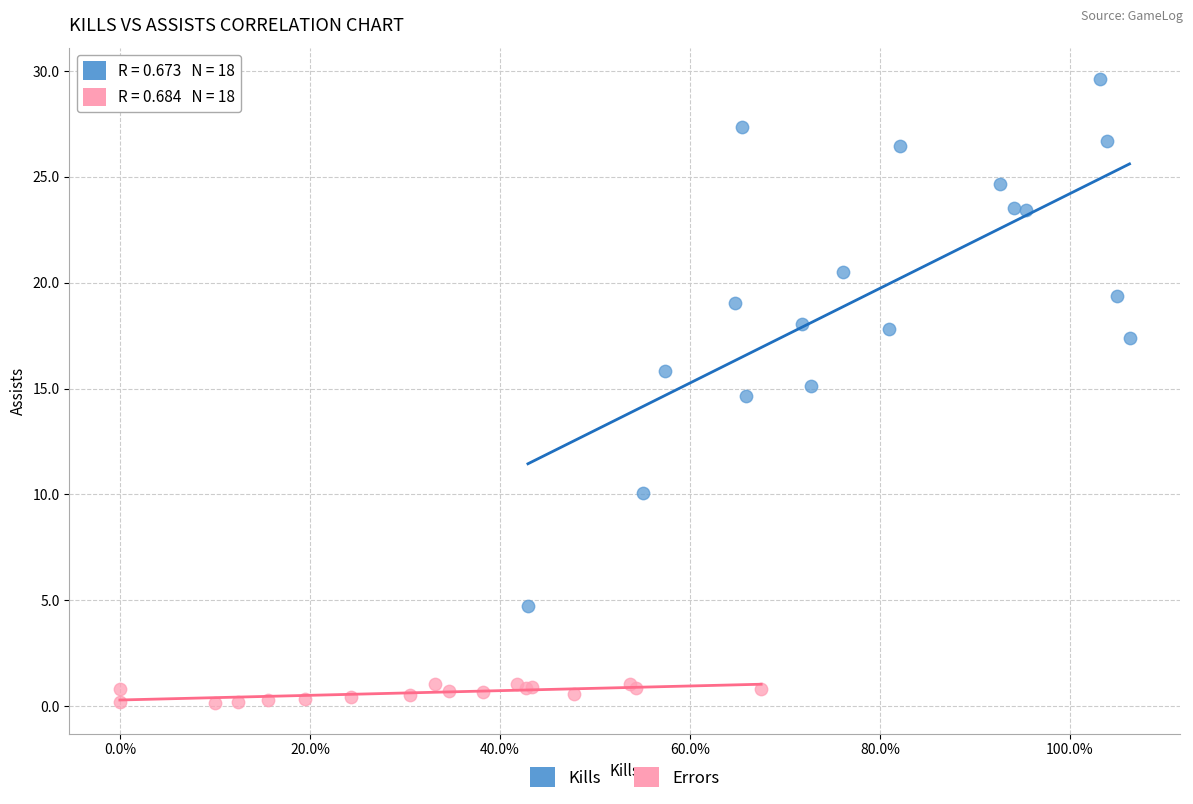

Which series has the largest Y range (max minus min)?

Kills